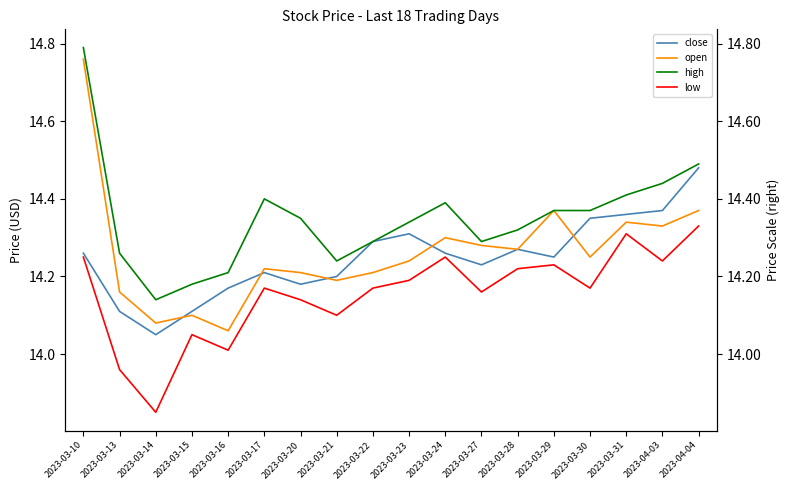

How many lines are shown in the chart?

4